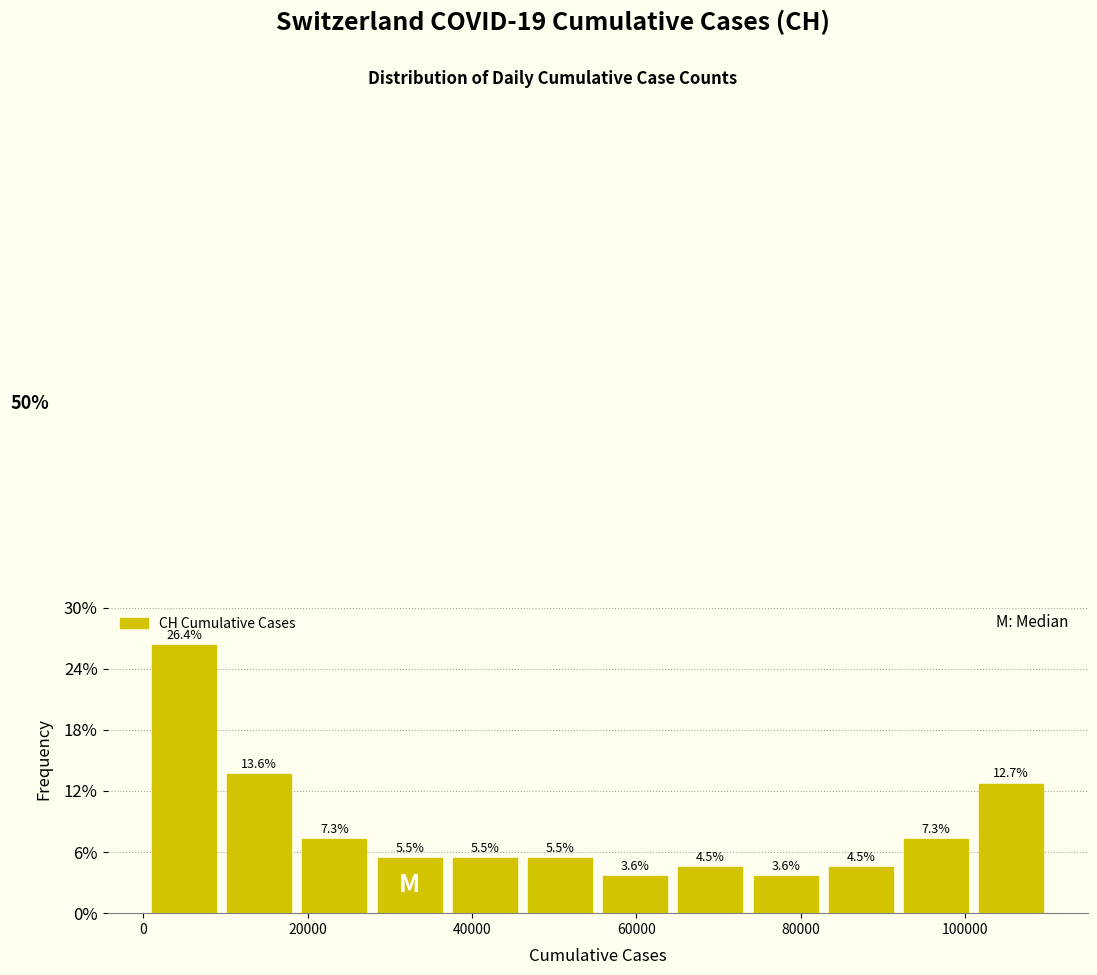

Over which range of the x-axis is the bar tallest?

0 to 10000